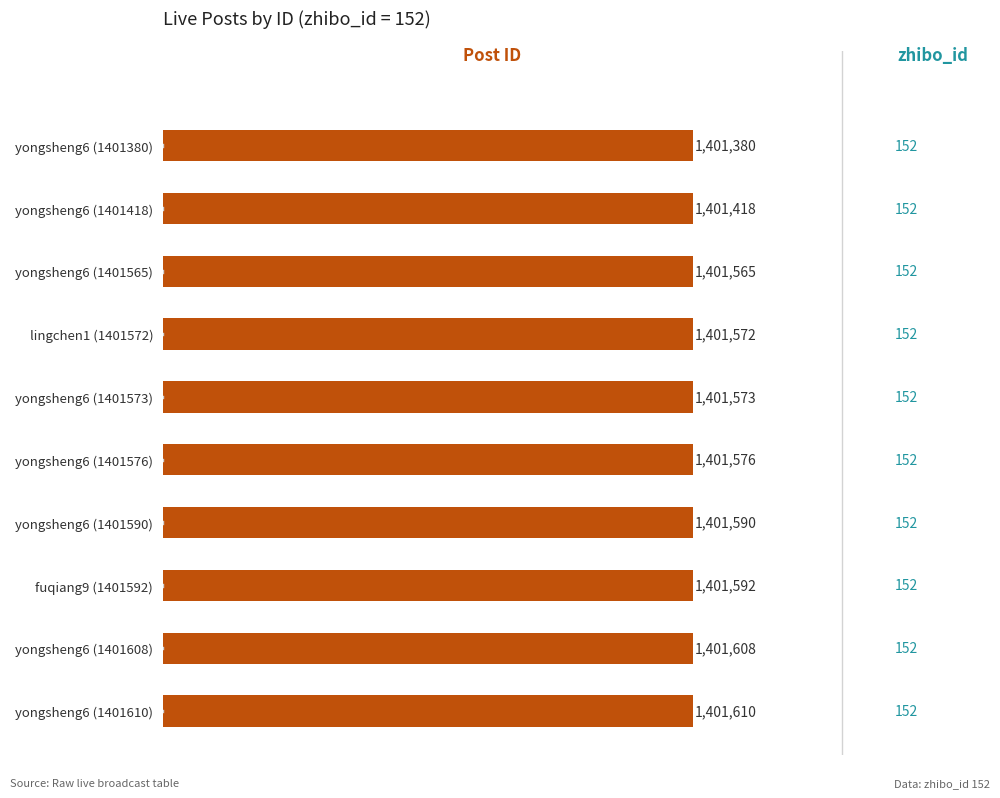

Which label corresponds to the smallest value in the chart?

yongsheng6 (1401380)